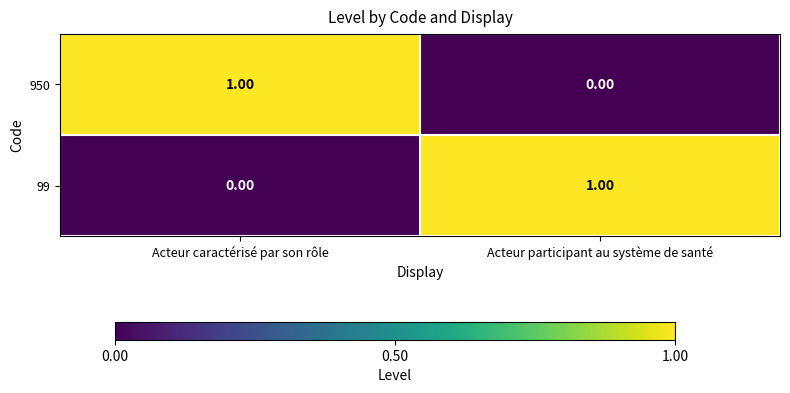

Is the value of 99 at Acteur caractérisé par son rôle greater than the value of 950 at Acteur caractérisé par son rôle?

No